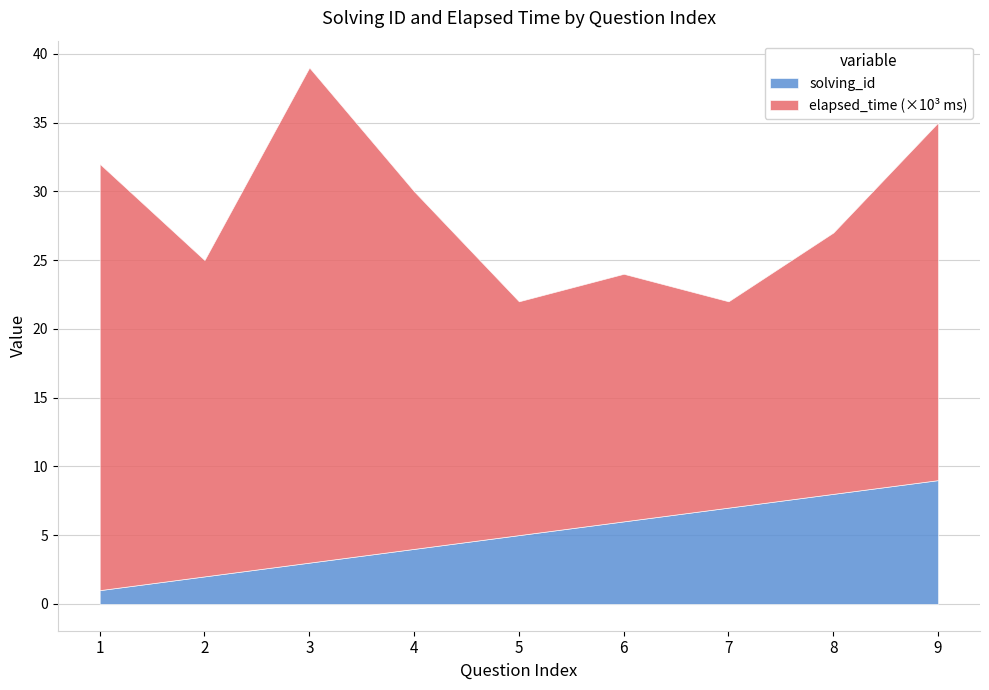

What is the difference between the elapsed_time values at 8 and 4?

7000